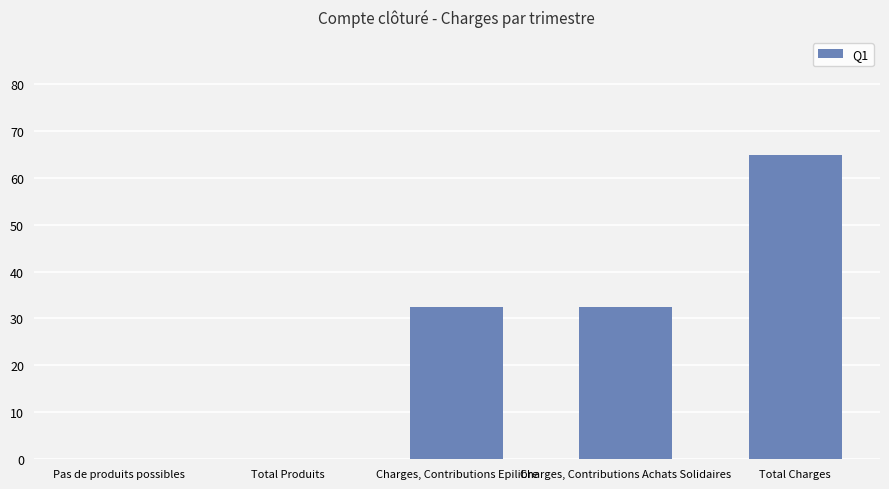

At which category does the chart reach its peak across all series?

Total Charges